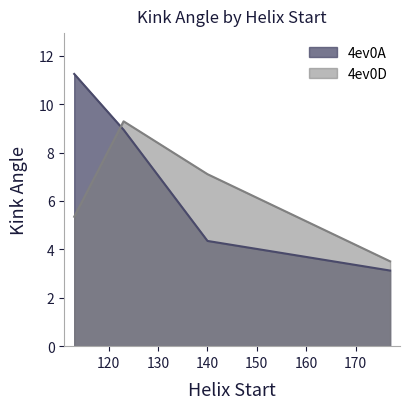

How many times do 4ev0D and 4ev0A cross each other?

1